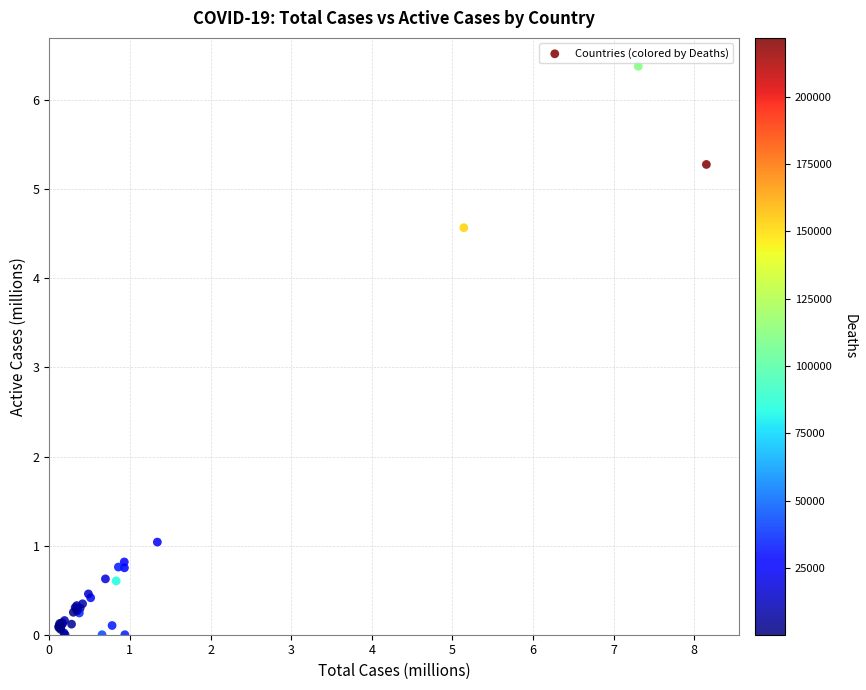

What Y value in the scatter plot is closest to 3?

4.6